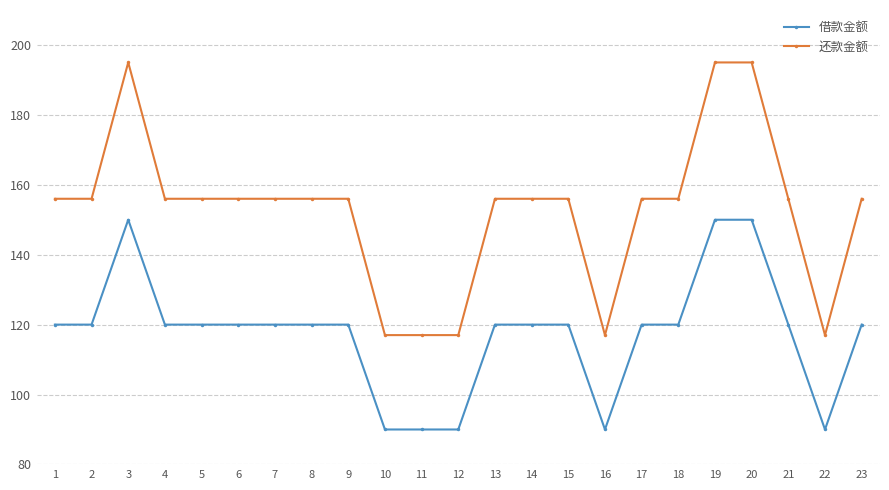

True or false: 借款金额 has a value of 50 at 3.

False